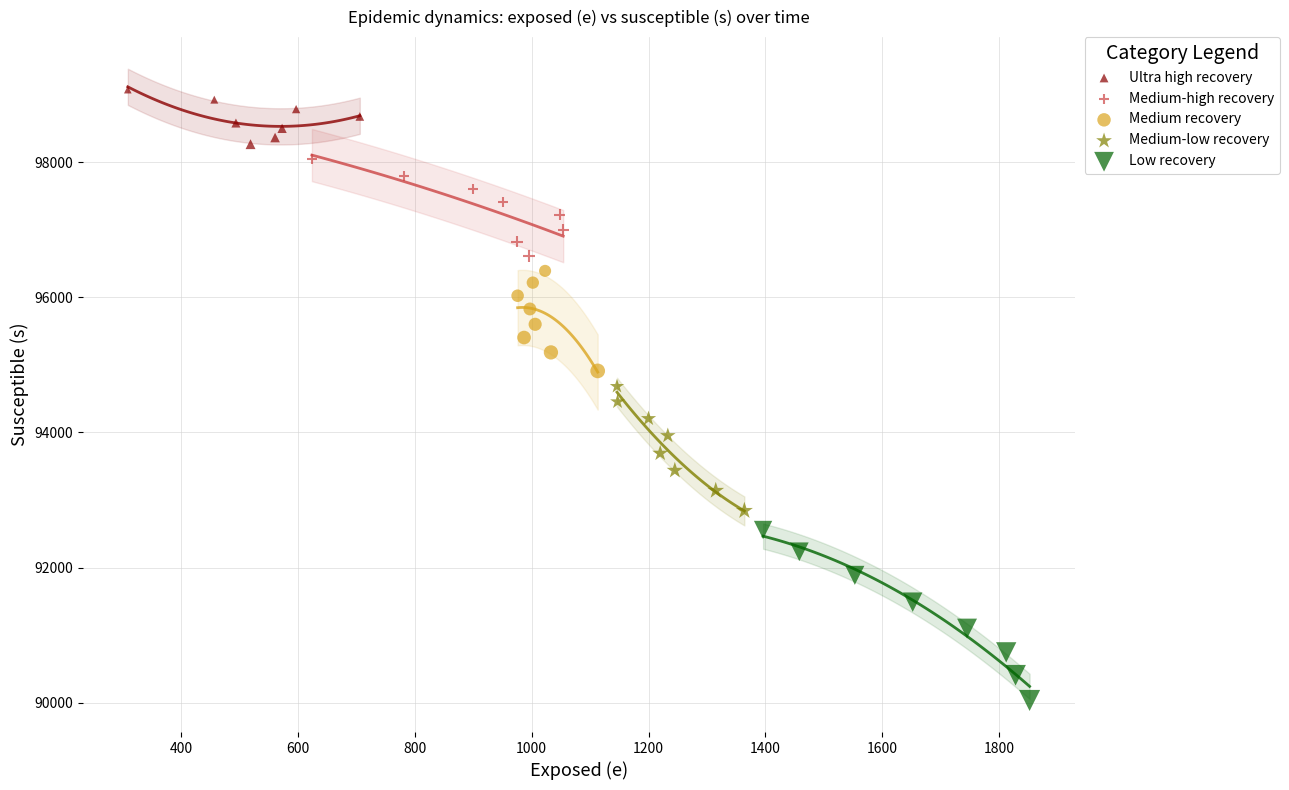

Which series contains the highest Y value?

Ultra high recovery